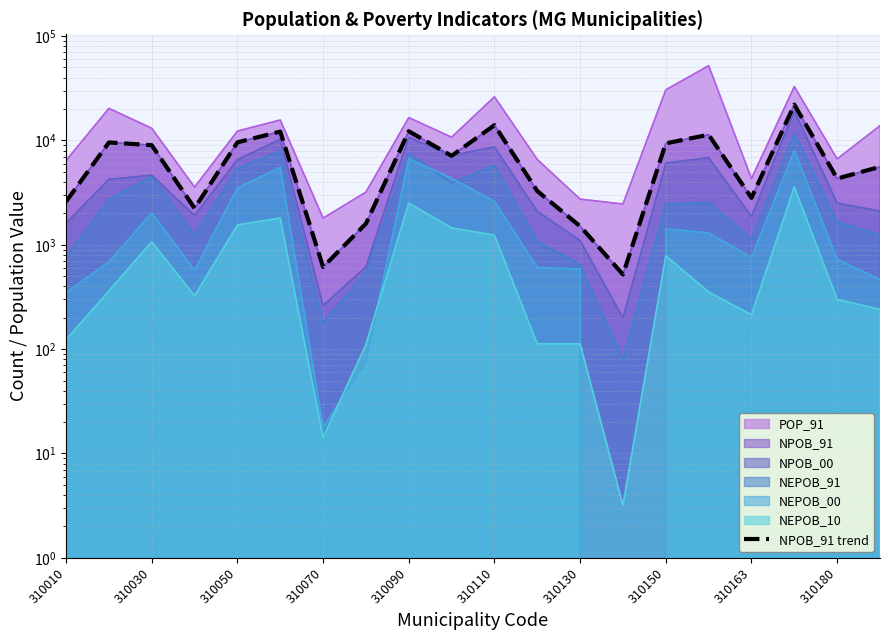

Rank the categories by value from highest to lowest.

17, 10, 310163, 310110, 15, 310090, 310030, 14, 310050, 310180, 19, 18, 11, 16, 310010, 310070, 310150, 12, 310130, 13